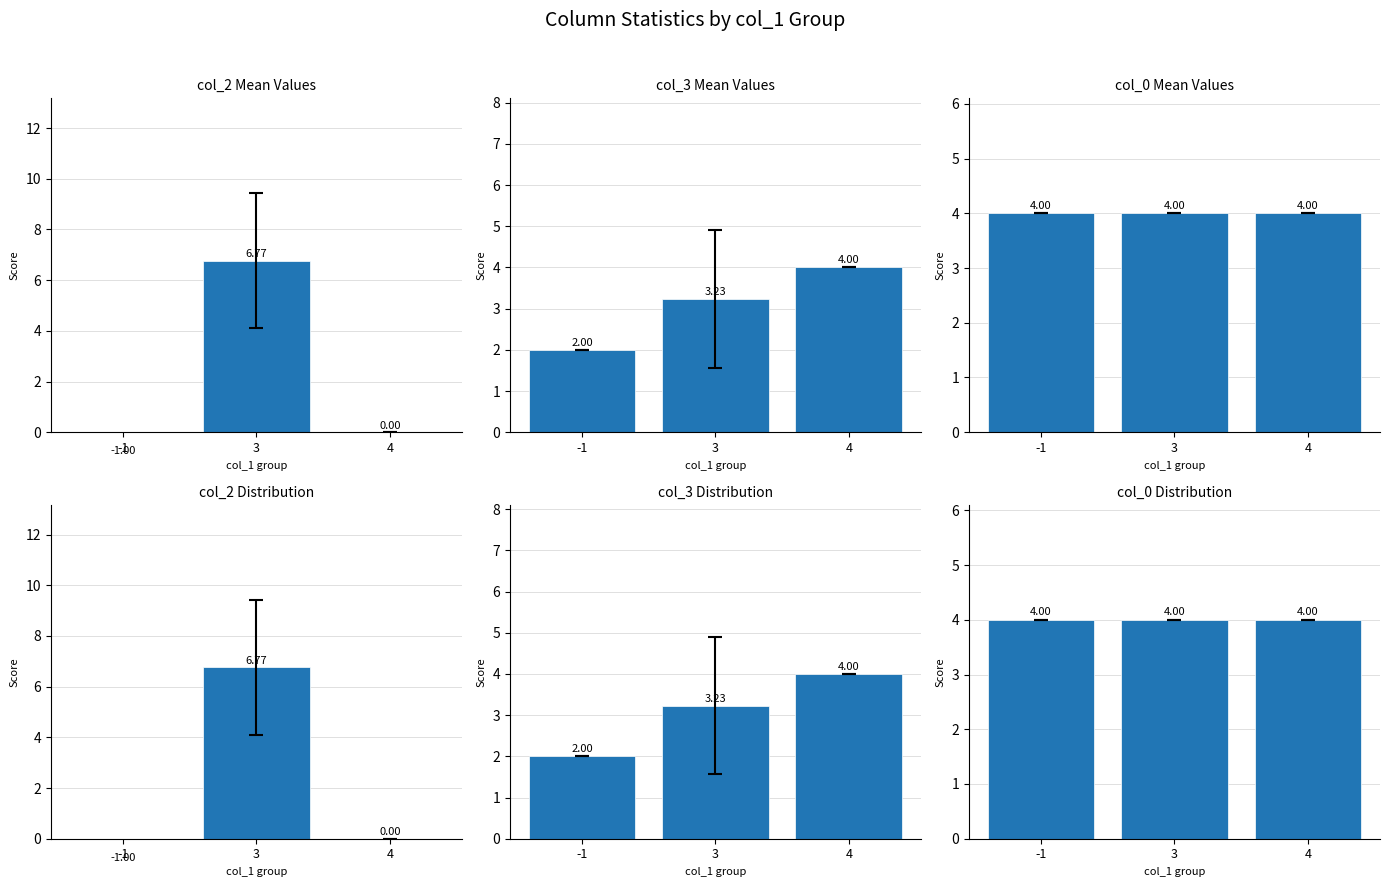

Read the col_2 Distribution value at -1.

-1.0